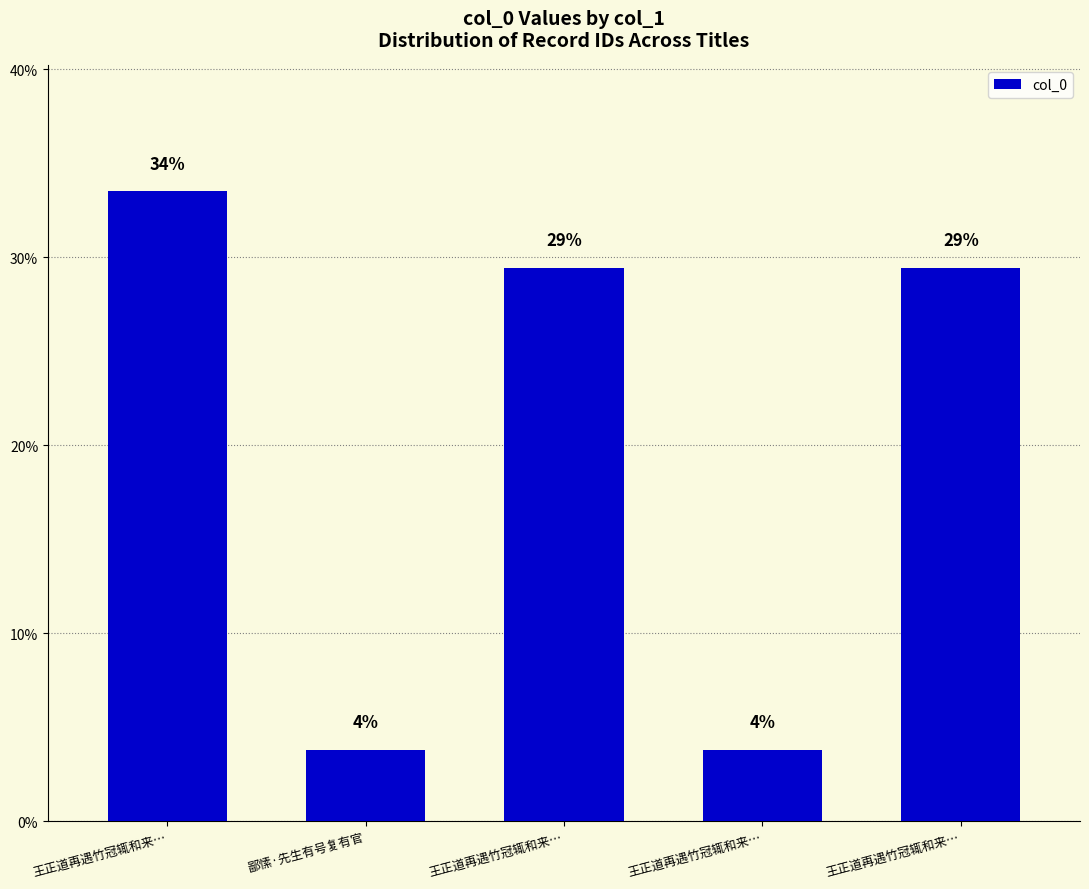

Are the bars horizontal?

No